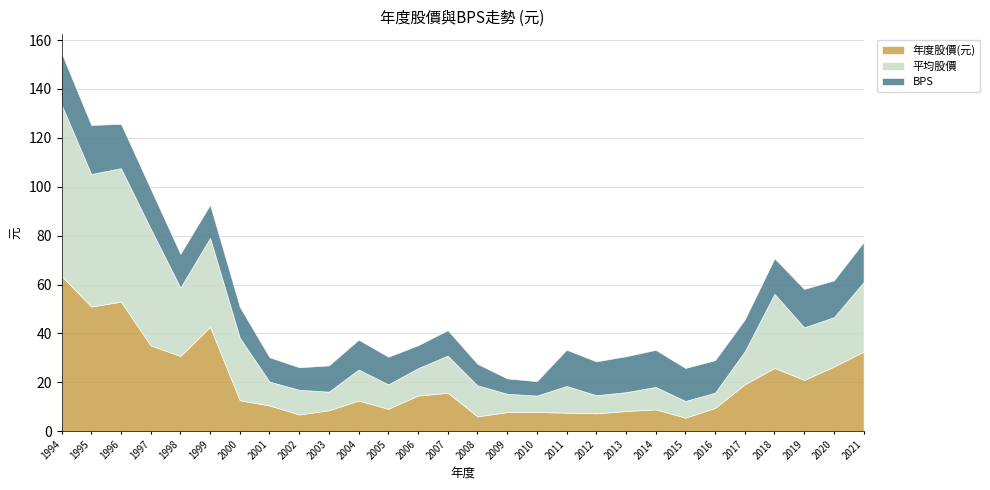

True or false: 年度股價(元) has a value of 17.9 at 1998.

False